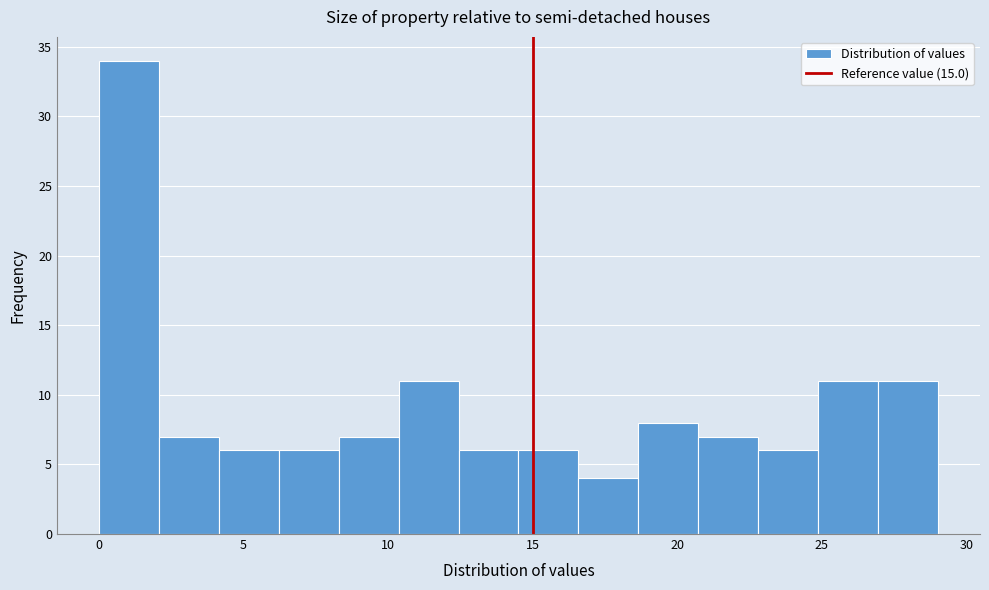

How tall is the bar that spans 25.0 to 27.0 on the x-axis? Neither the bar edges nor the heights are printed on the chart, so give them approximately, as read against the axes.

11